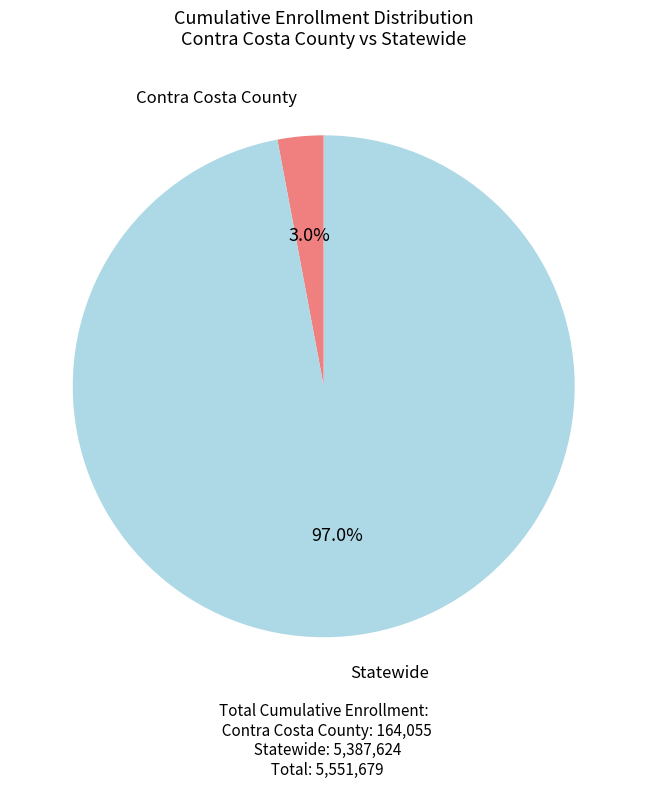

Which has a higher value, Statewide or Contra Costa County?

Statewide